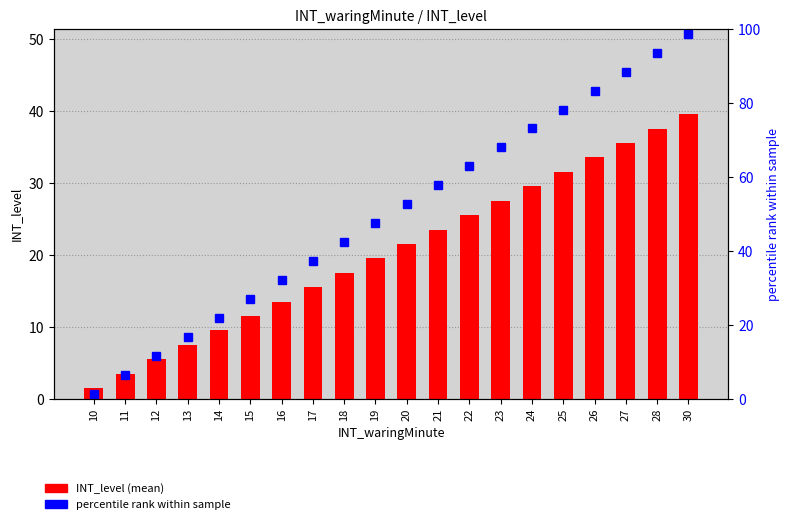

Does the chart contain any negative values?

No